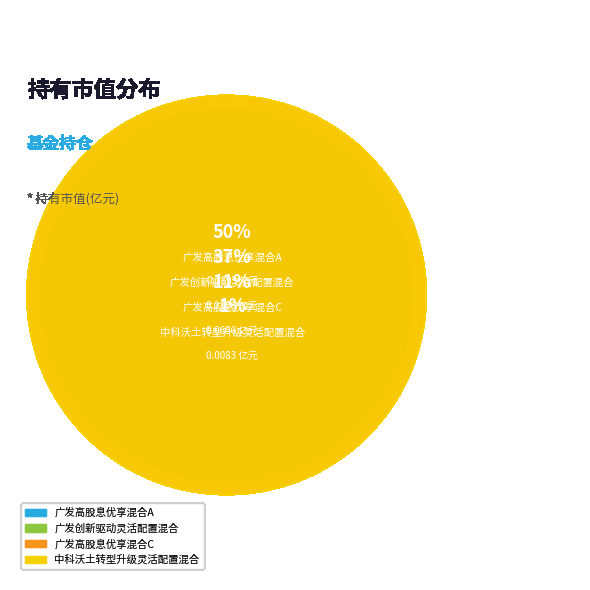

Count the number of slices in the pie.

4